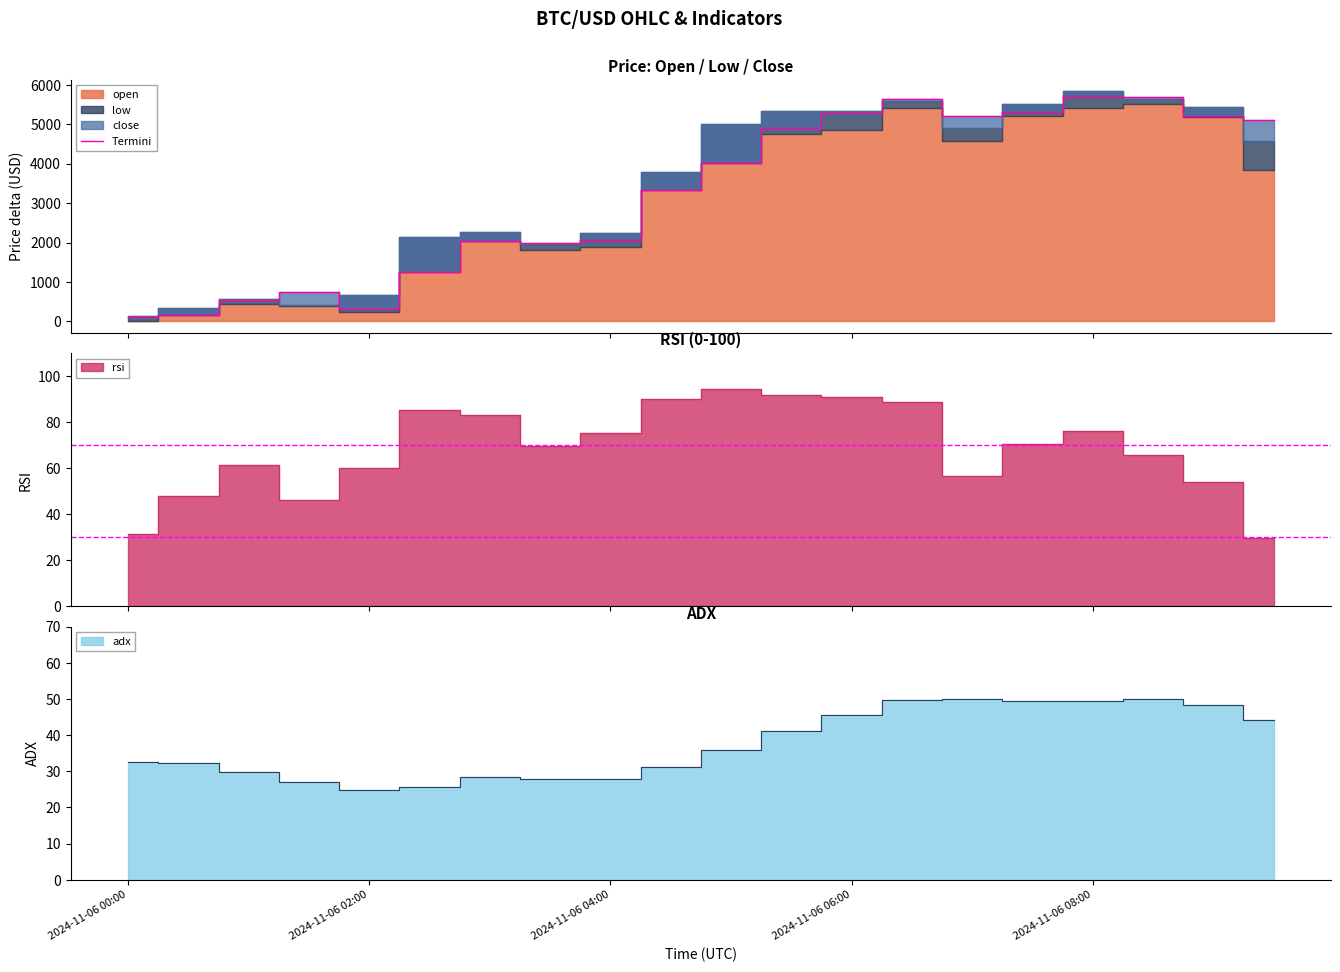

Does the chart display data point markers on the line(s)?

No